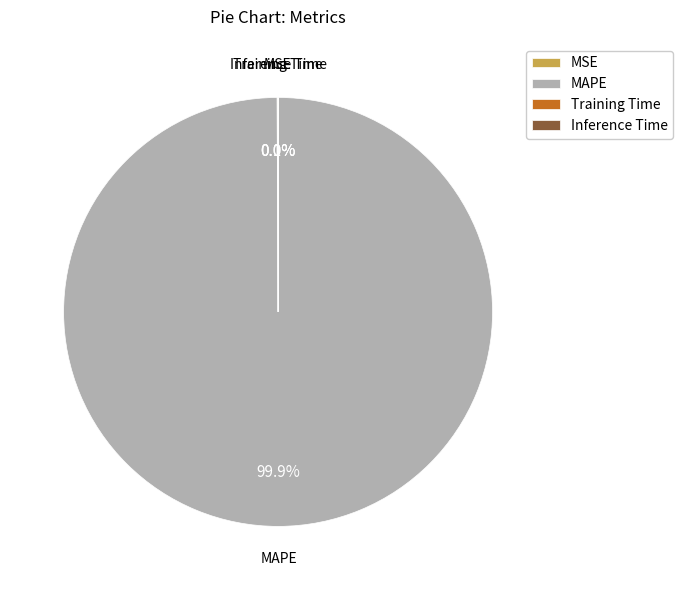

How much of the chart is everything except MAPE?

0.1%